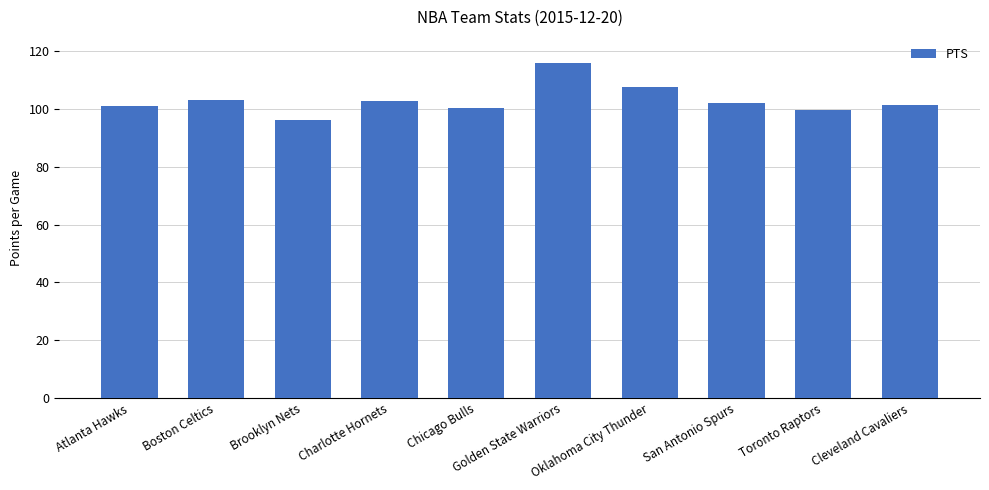

What is the label of the 10th bar from the right?

Atlanta Hawks